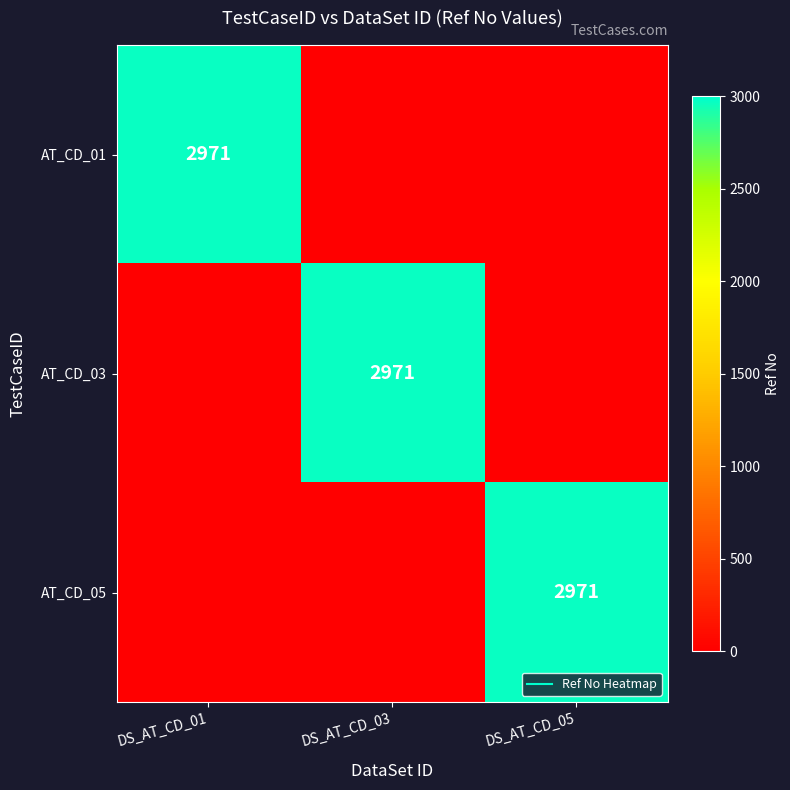

At which label is AT_CD_05 closest to 1485?

DS_AT_CD_01